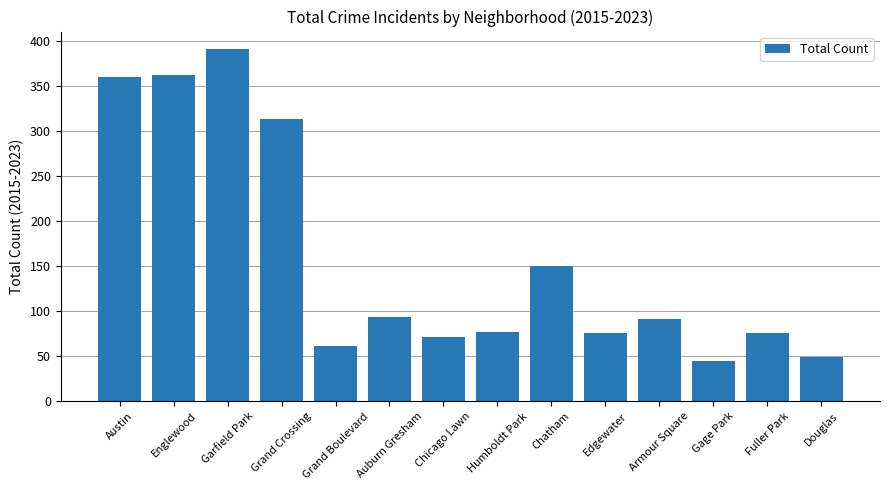

Is it true that the value at Gage Park is 77?

False